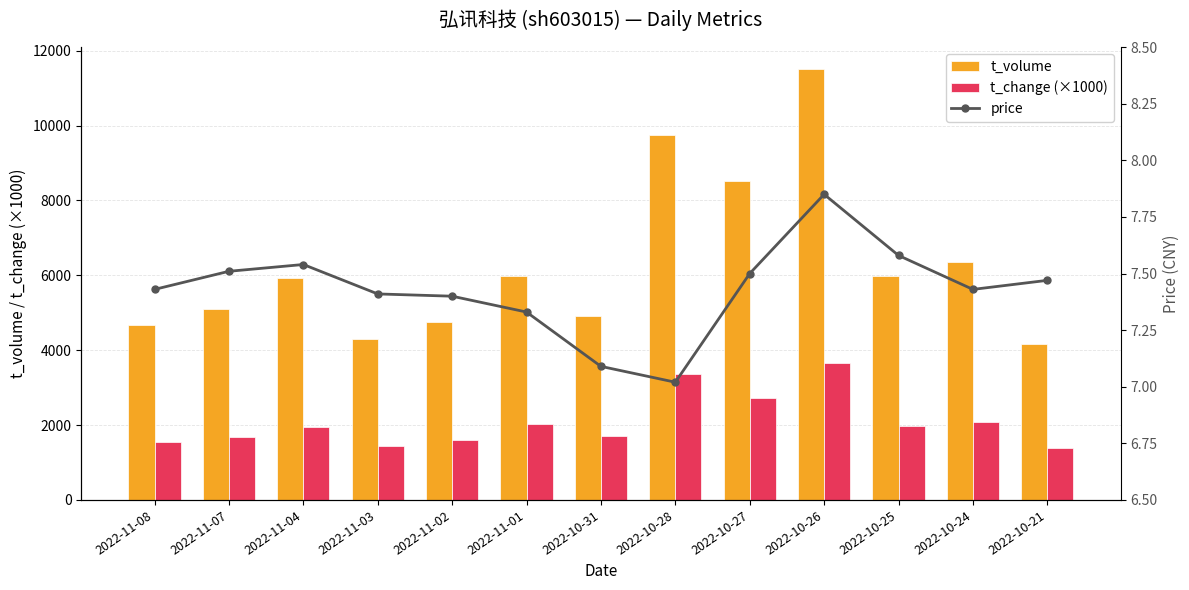

Reading left to right, what are all the values shown in this chart?

t_volume: 2022-11-08=4661.0	2022-11-07=5098.0	2022-11-04=5927.0	2022-11-03=4308.0	2022-11-02=4753.0	2022-11-01=5987.0	2022-10-31=4922.0	2022-10-28=9758.0	2022-10-27=8506.0	2022-10-26=11517.0	2022-10-25=5968.0	2022-10-24=6364.0	2022-10-21=4173.0
t_change (×1000): 2022-11-08=1550.0	2022-11-07=1680.0	2022-11-04=1950.0	2022-11-03=1440.0	2022-11-02=1590.0	2022-11-01=2040.0	2022-10-31=1720.0	2022-10-28=3370.0	2022-10-27=2730.0	2022-10-26=3670.0	2022-10-25=1980.0	2022-10-24=2090.0	2022-10-21=1380.0
price: 2022-11-08=7.4	2022-11-07=7.5	2022-11-04=7.5	2022-11-03=7.4	2022-11-02=7.4	2022-11-01=7.3	2022-10-31=7.1	2022-10-28=7.0	2022-10-27=7.5	2022-10-26=7.8	2022-10-25=7.6	2022-10-24=7.4	2022-10-21=7.5